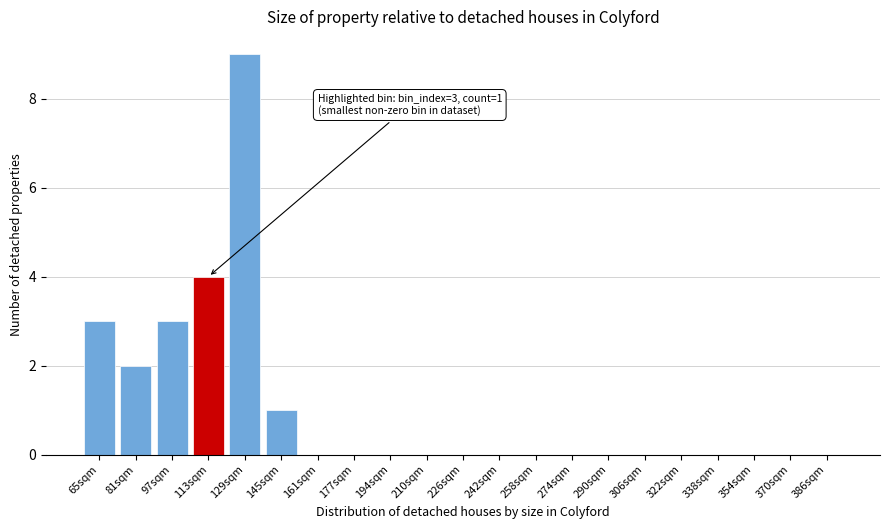

Reading left to right, transcribe all the data shown in this chart.

65sqm=3	81sqm=2	97sqm=3	113sqm=4	129sqm=9	145sqm=1	161sqm=0	177sqm=0	194sqm=0	210sqm=0	226sqm=0	242sqm=0	258sqm=0	274sqm=0	290sqm=0	306sqm=0	322sqm=0	338sqm=0	354sqm=0	370sqm=0	386sqm=0